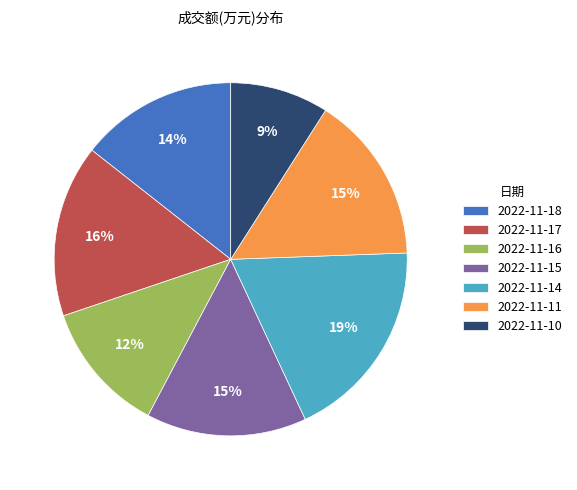

To the nearest percent, what is the difference between the largest and smallest slice percentages?

10%